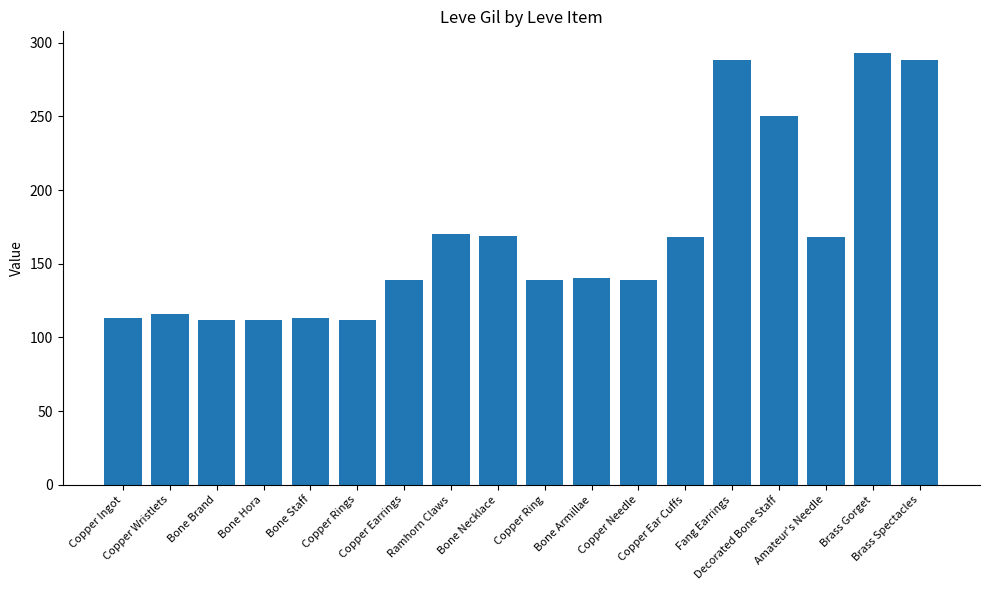

What is the average value?

168